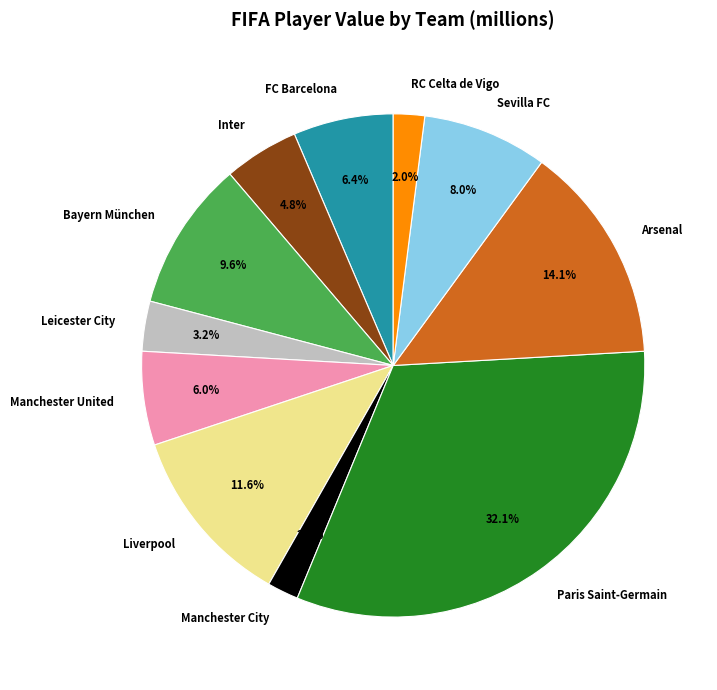

Which has a higher value, RC Celta de Vigo or Bayern München?

Bayern München